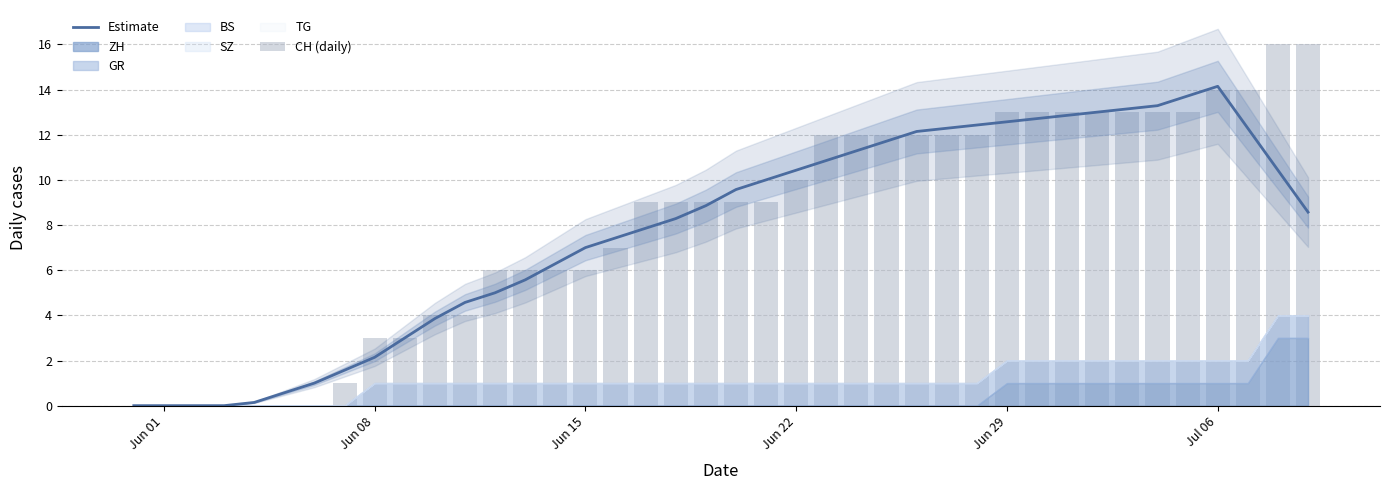

Are the bars horizontal?

No